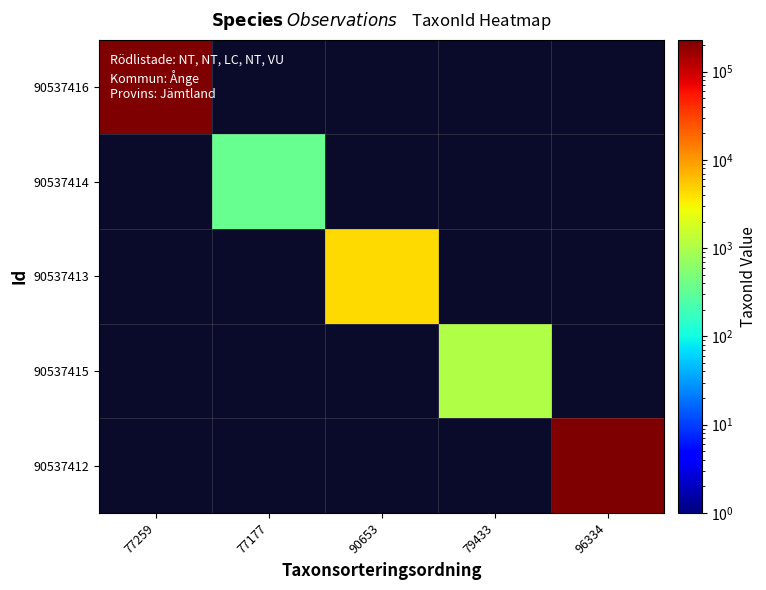

Which series has the widest spread of values?

90537416